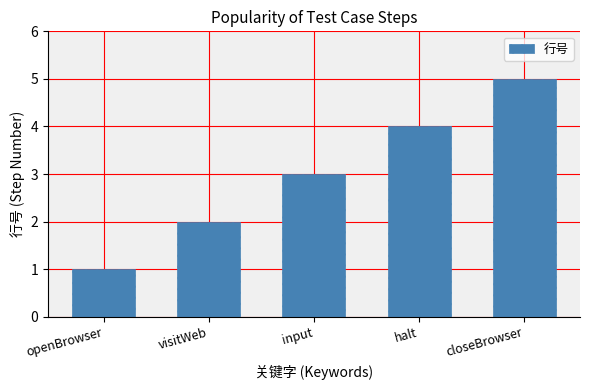

Reading left to right, transcribe all the data shown in this chart.

1	2	3	4	5